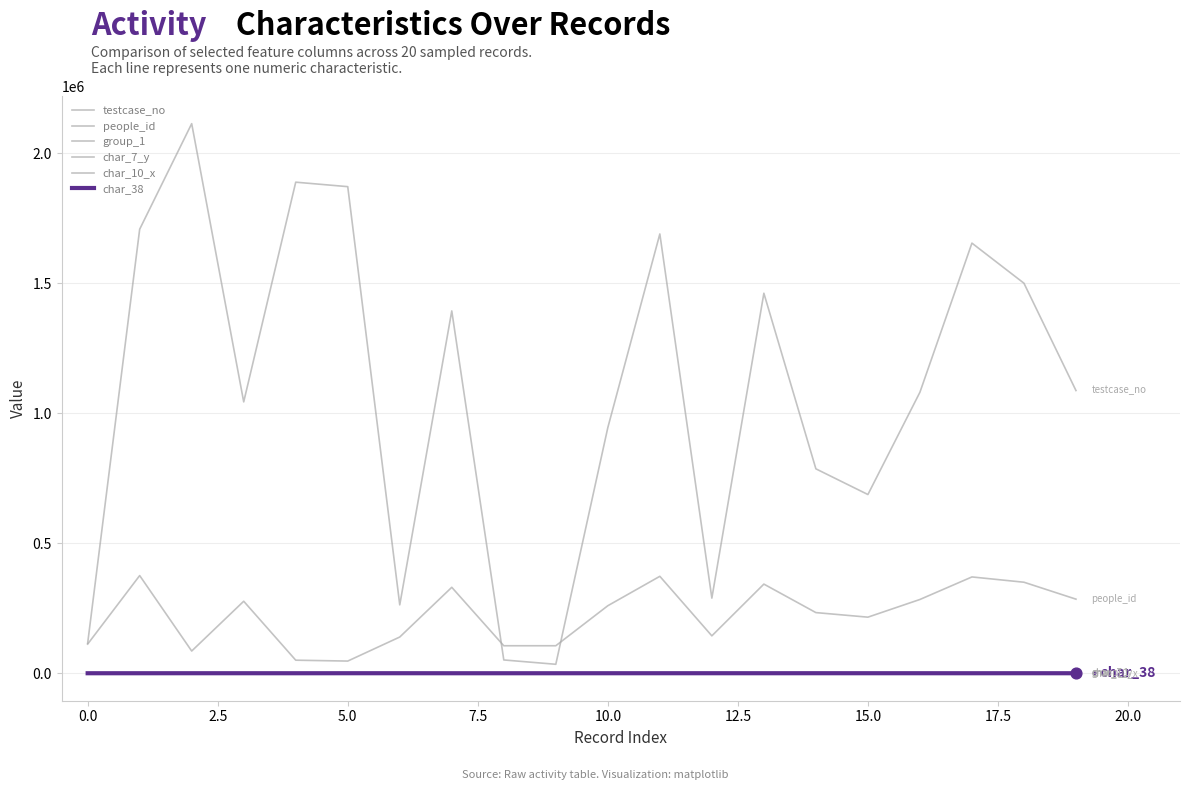

Does the chart have visible grid lines?

Yes